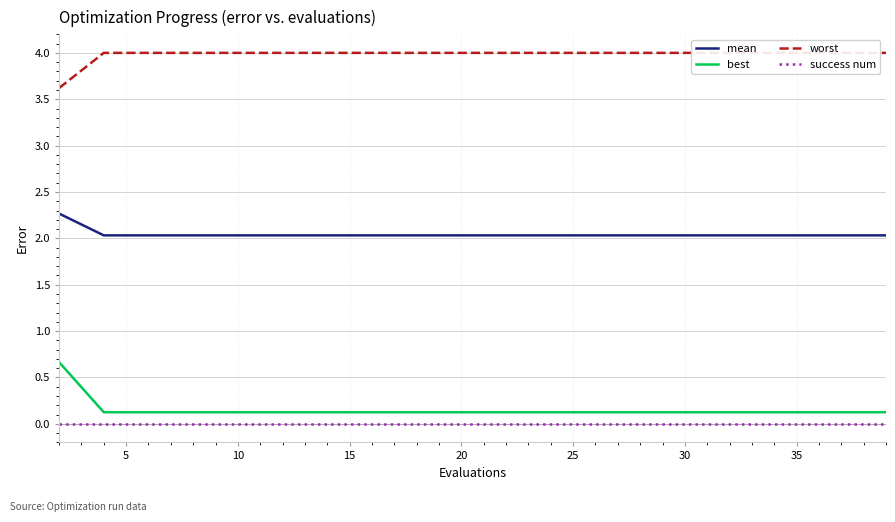

True or false: success num has more than 1 points higher than both neighbors.

False